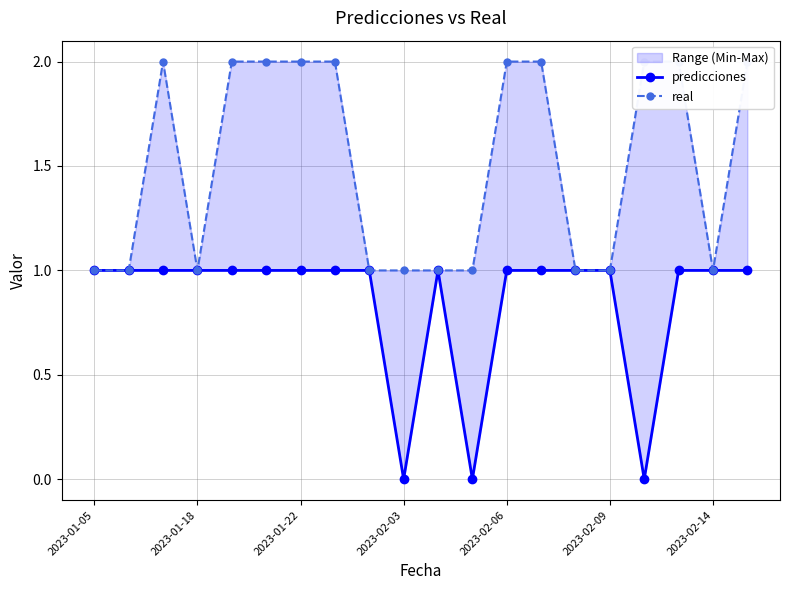

At which label is real closest to 1?

2023-01-05